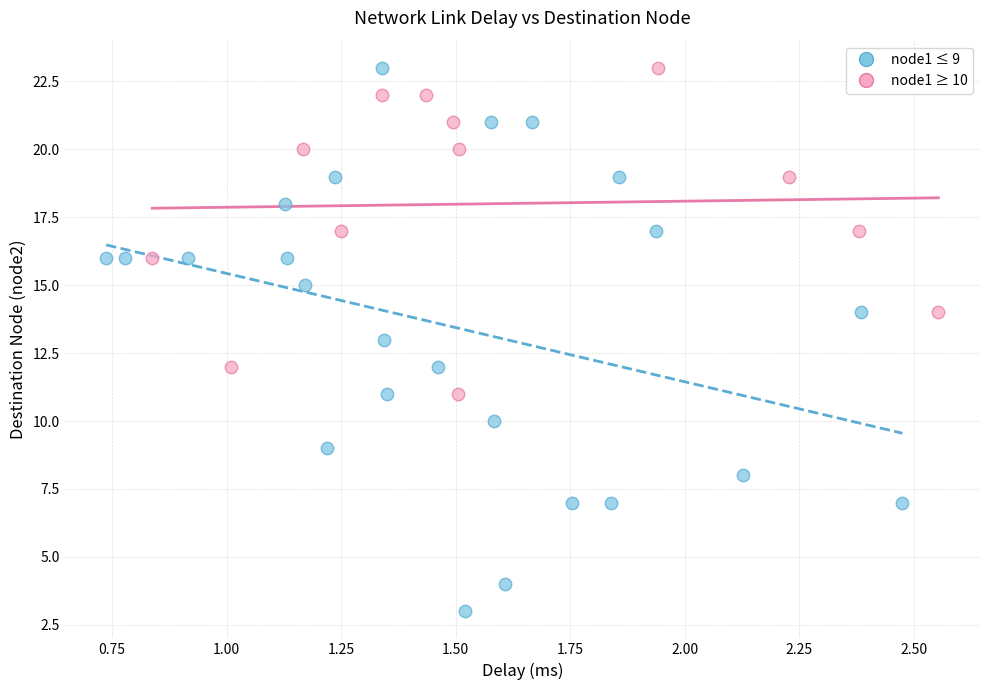

Which series has the widest spread of Y values?

node1 ≤ 9